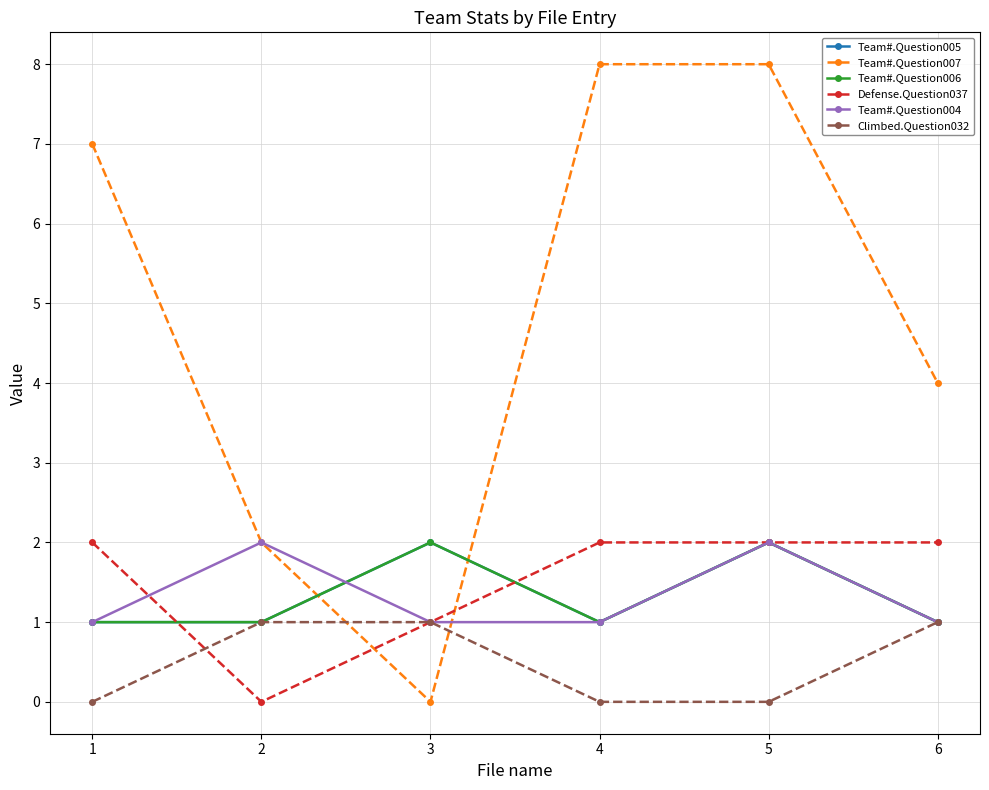

True or false: Climbed.Question032 has more than 1 interior local peaks.

False